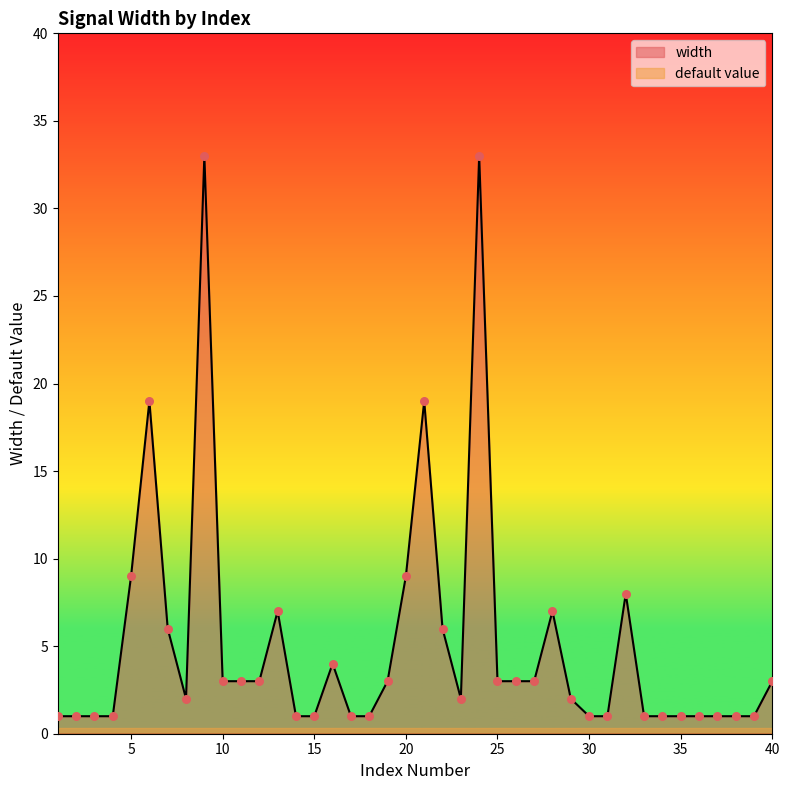

What is the change in value from 9 to 37?

-32